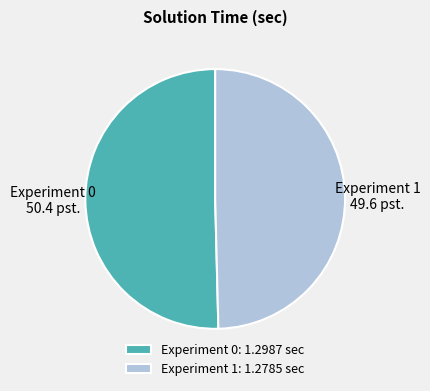

Which has a higher value, Experiment 1 or Experiment 0?

Experiment 0